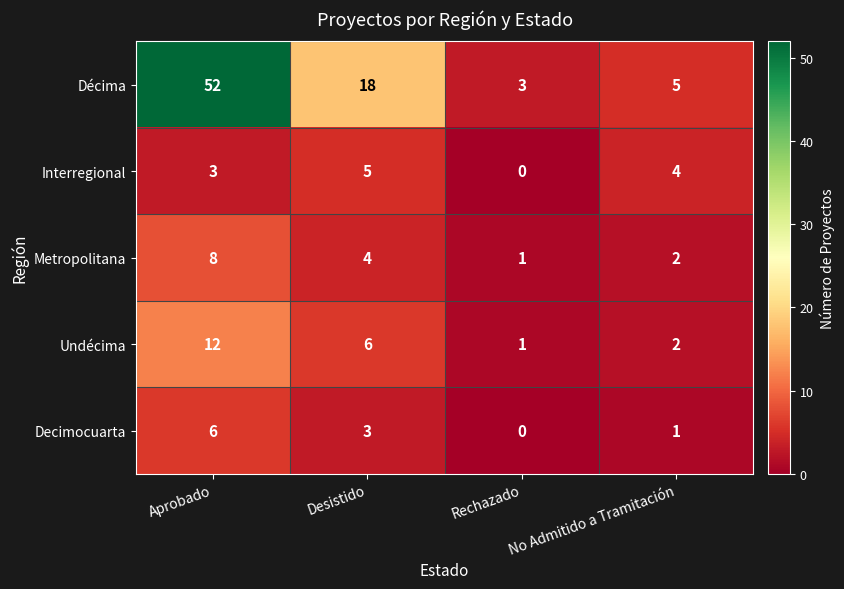

What is the spread (max minus min) of values at Desistido?

15